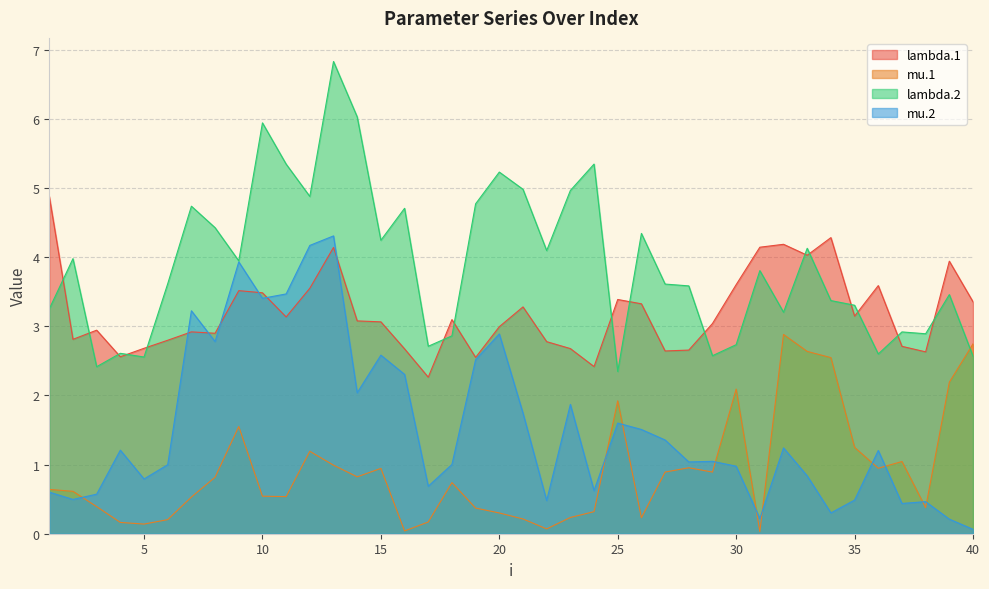

After their last crossing, which series has the higher values: lambda.1 or lambda.2?

lambda.1